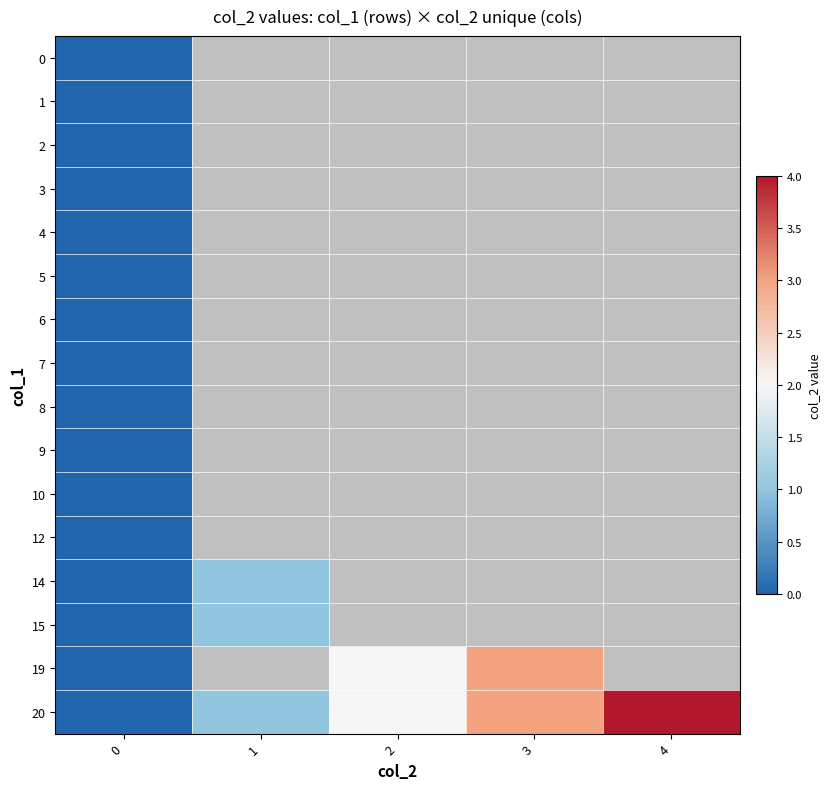

Is the value of 20 at 1 greater than the value of 0 at 2?

No